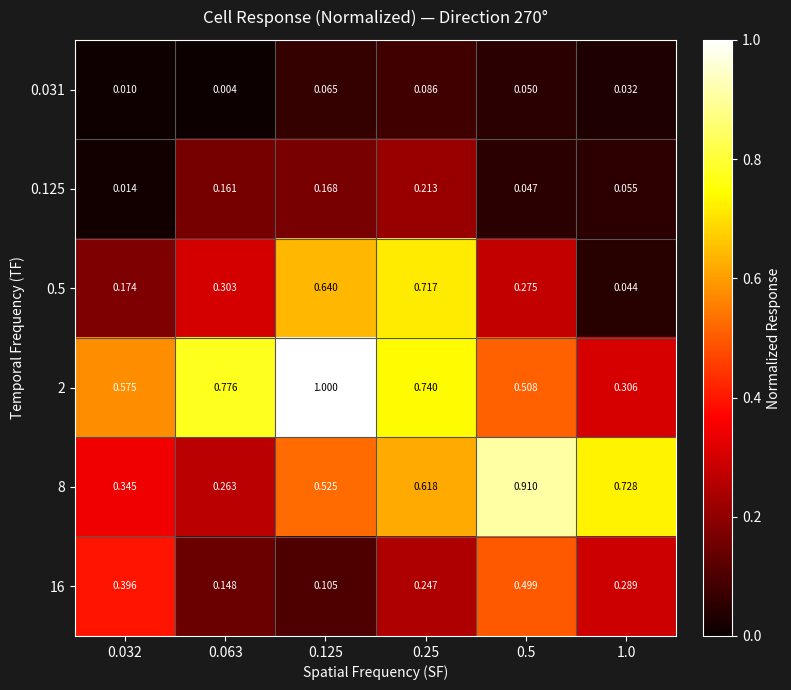

Rank the series at 0.5 from lowest to highest value.

0.125, 0.031, 0.5, 16, 2, 8